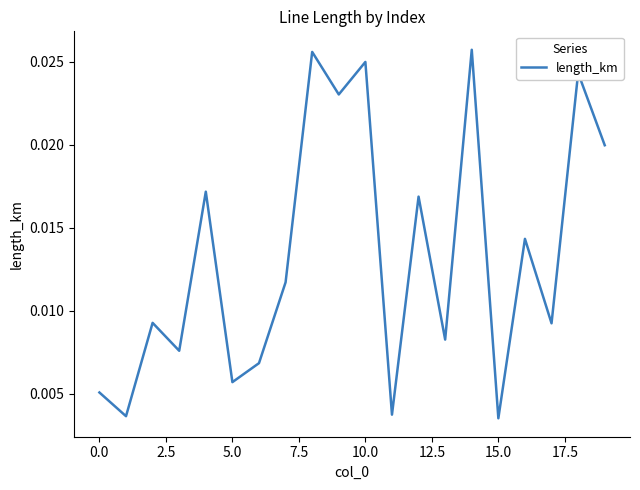

Is this an area chart (filled region under the line)?

No